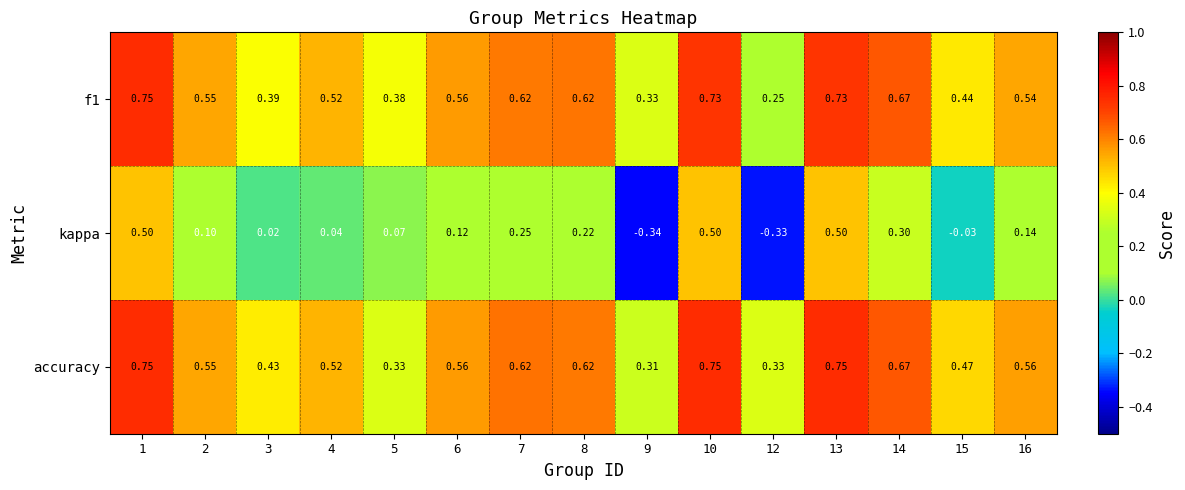

Which series has the largest total across all categories?

accuracy